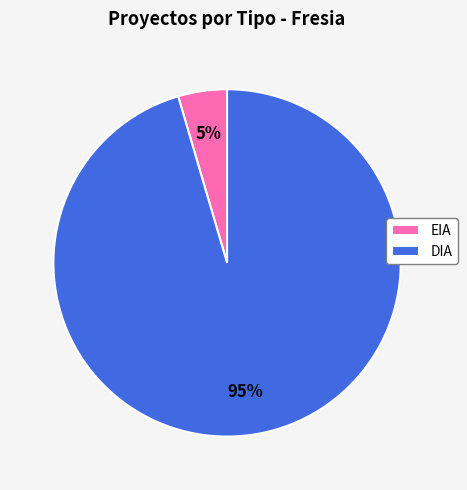

To the nearest percent, what is the average slice percentage?

50%